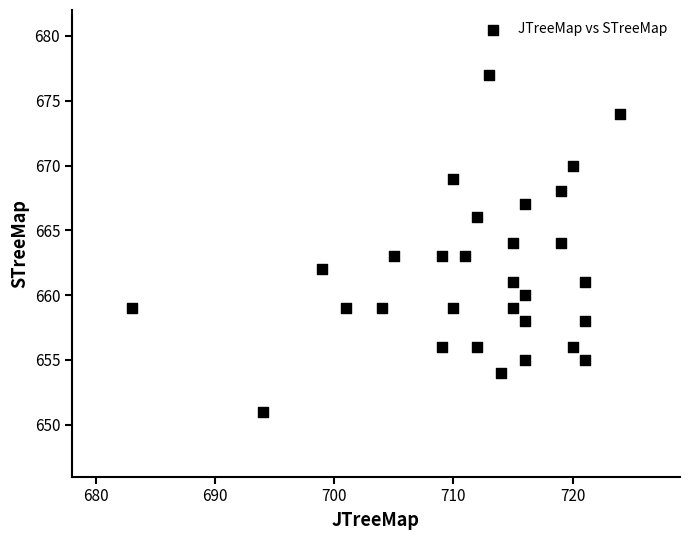

What is the range of X values (max minus min)?

41